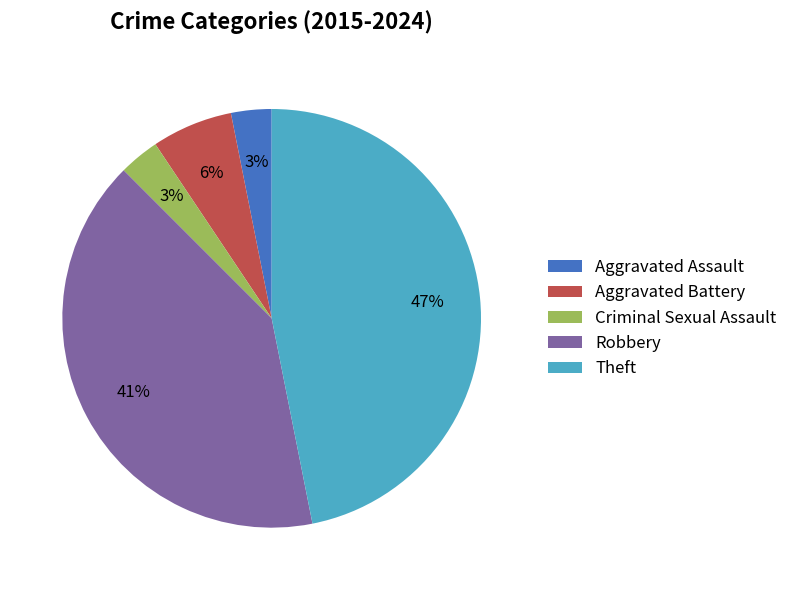

Which slice is the largest?

Theft